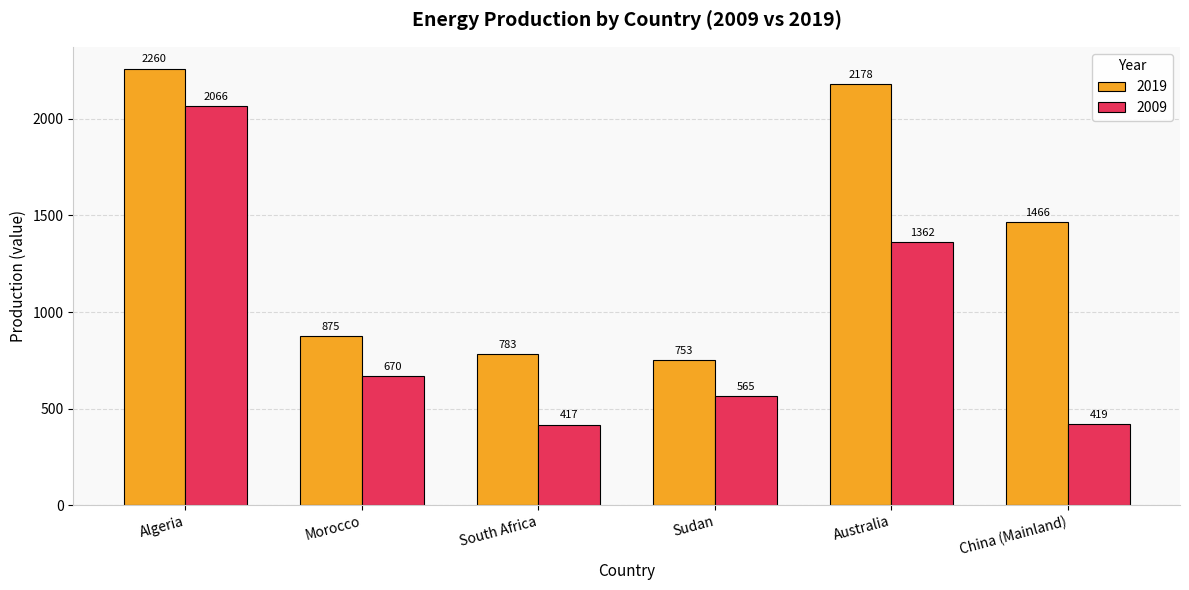

What is the lowest value of the 2009 series?

417.2